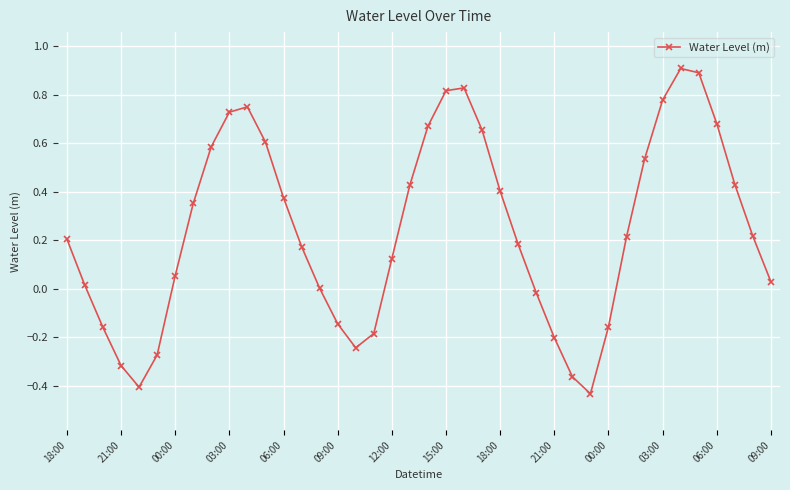

Count the number of categories in the chart.

40